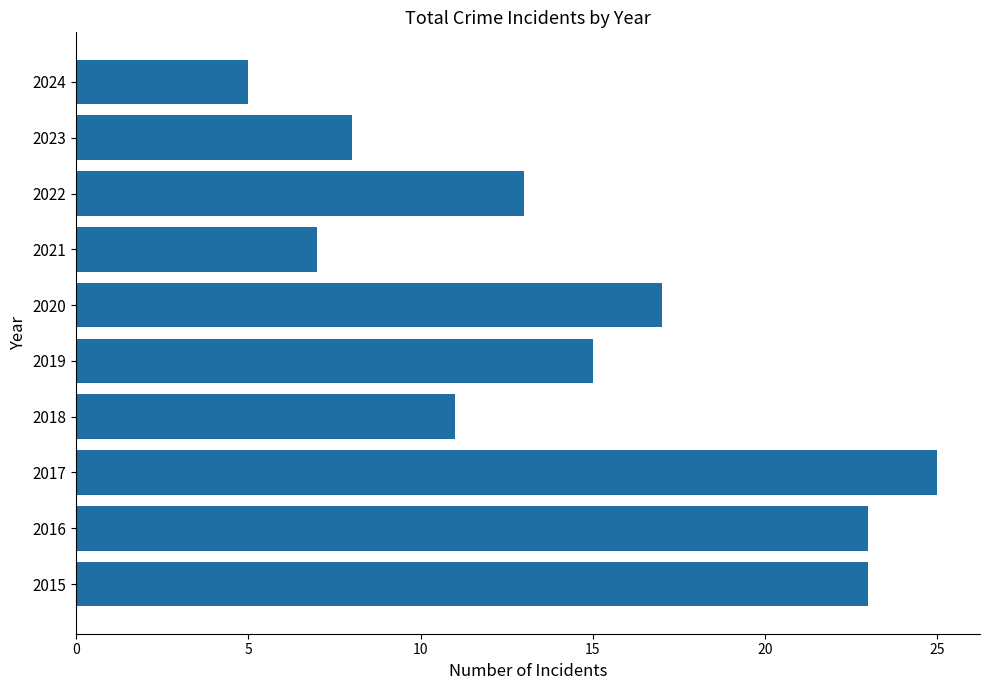

Which has a higher value, 2024 or 2016?

2016